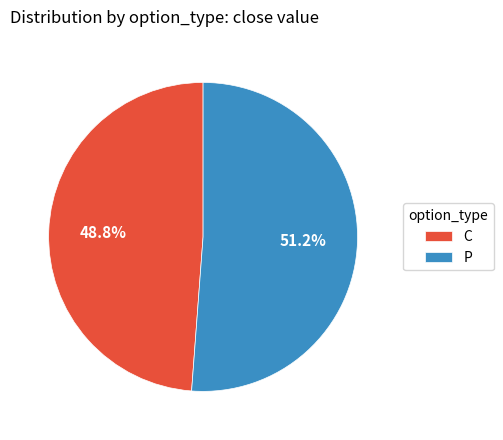

Do C and P together represent more than half of the pie?

Yes